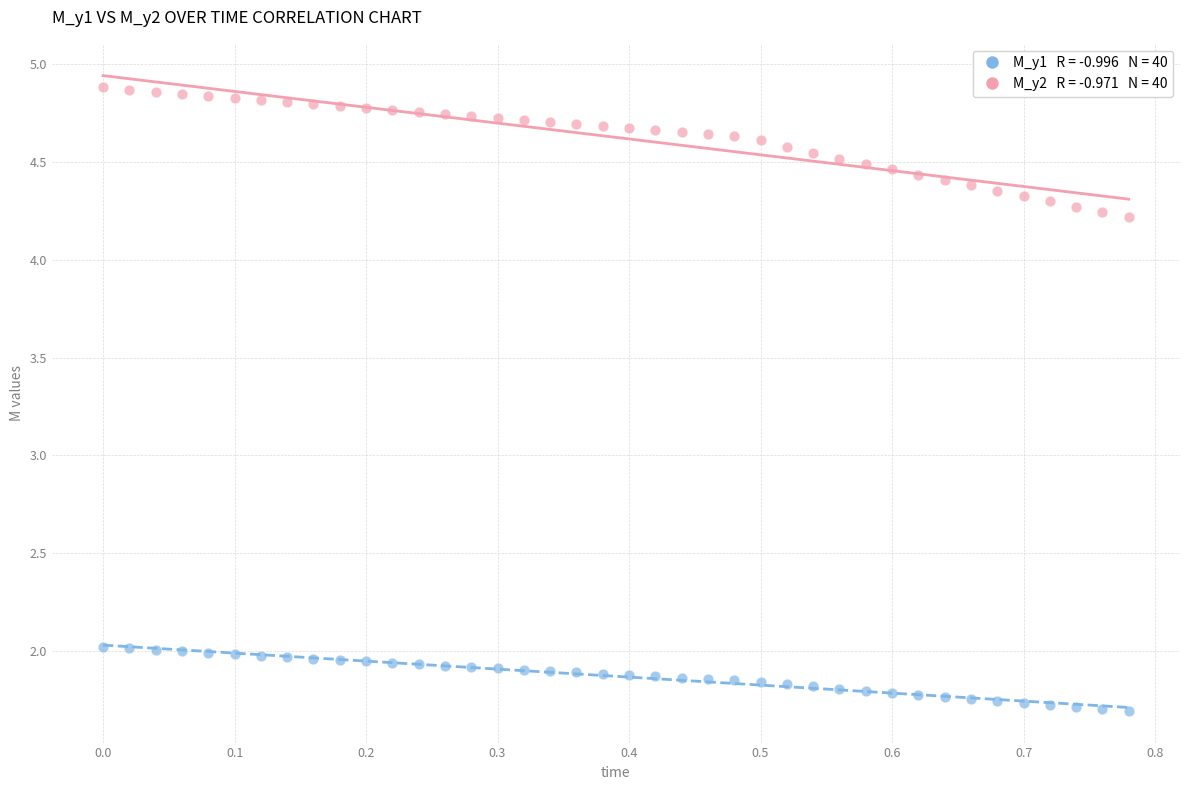

Across all data points, what is the range of Y values (max minus min)?

3.2